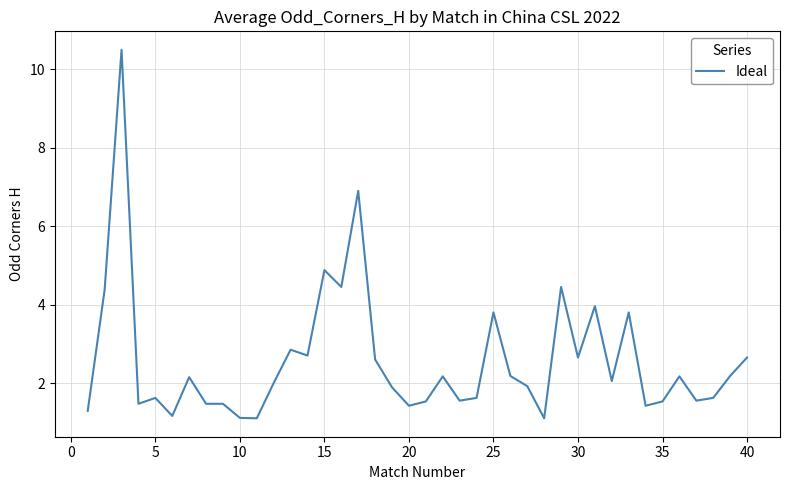

What is the difference between the maximum and minimum values?

9.4